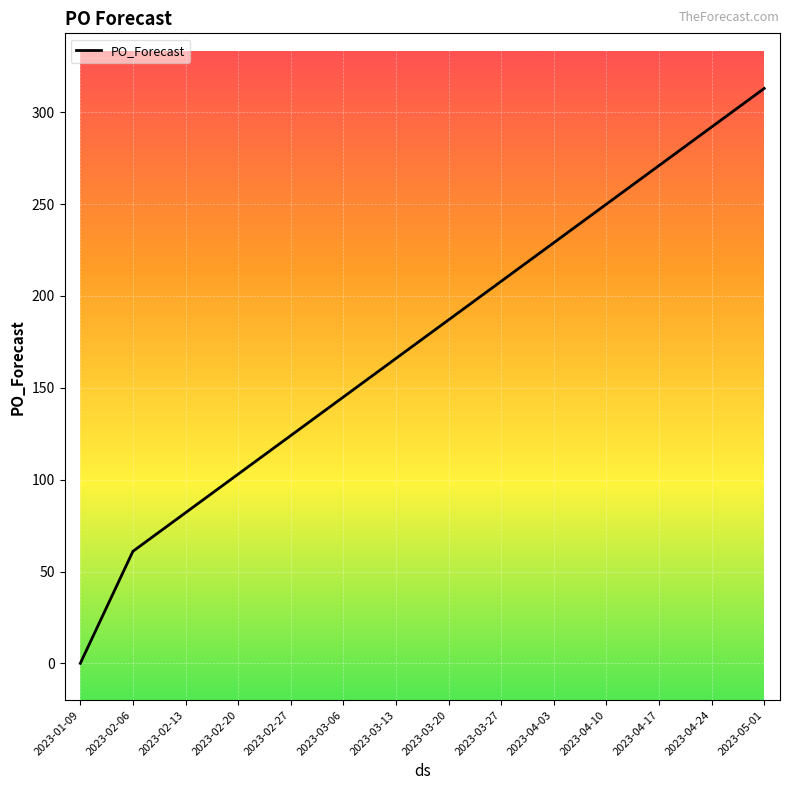

Between 2023-05-01 and 2023-04-10, which is larger?

2023-05-01